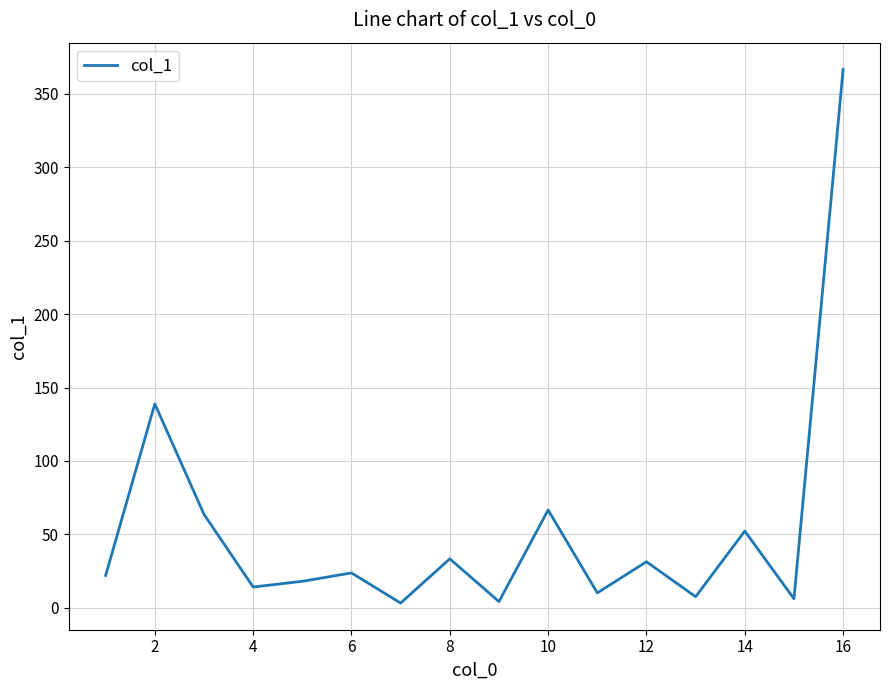

What is the maximum value shown in the chart?

366.6